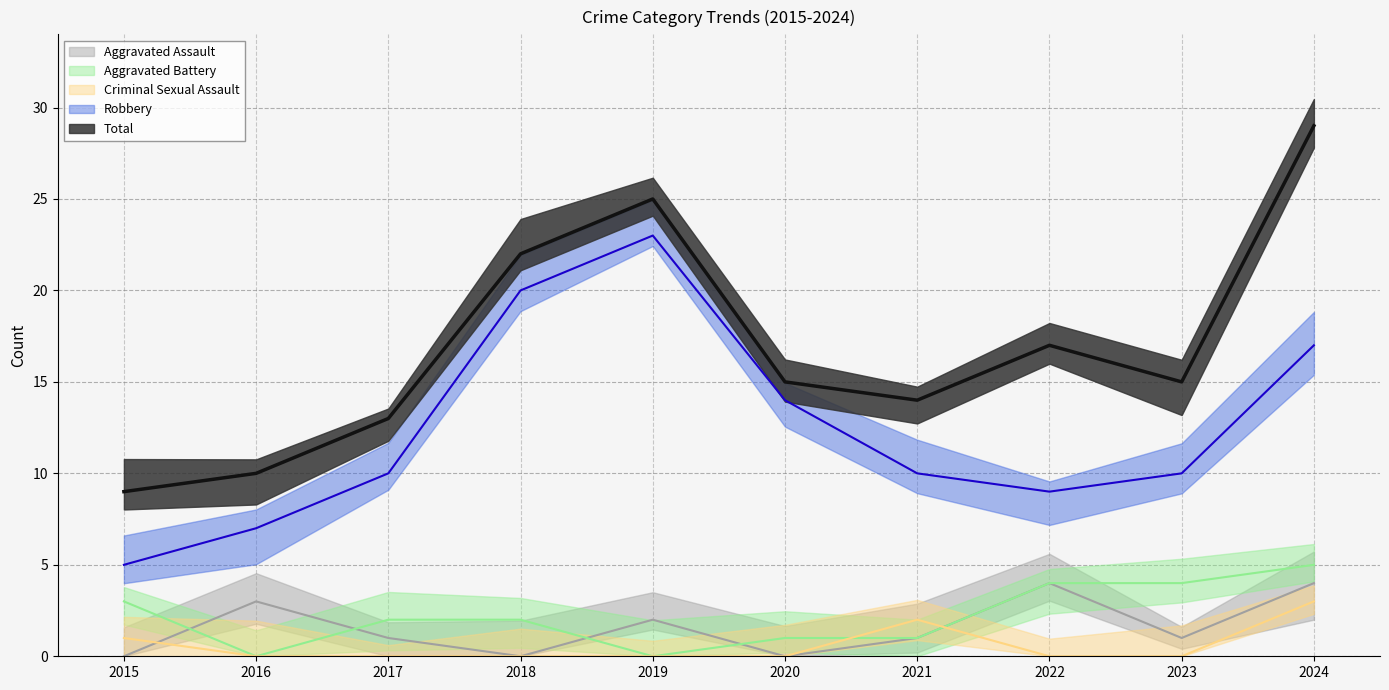

True or false: Aggravated Assault and Total intersect in this chart.

False